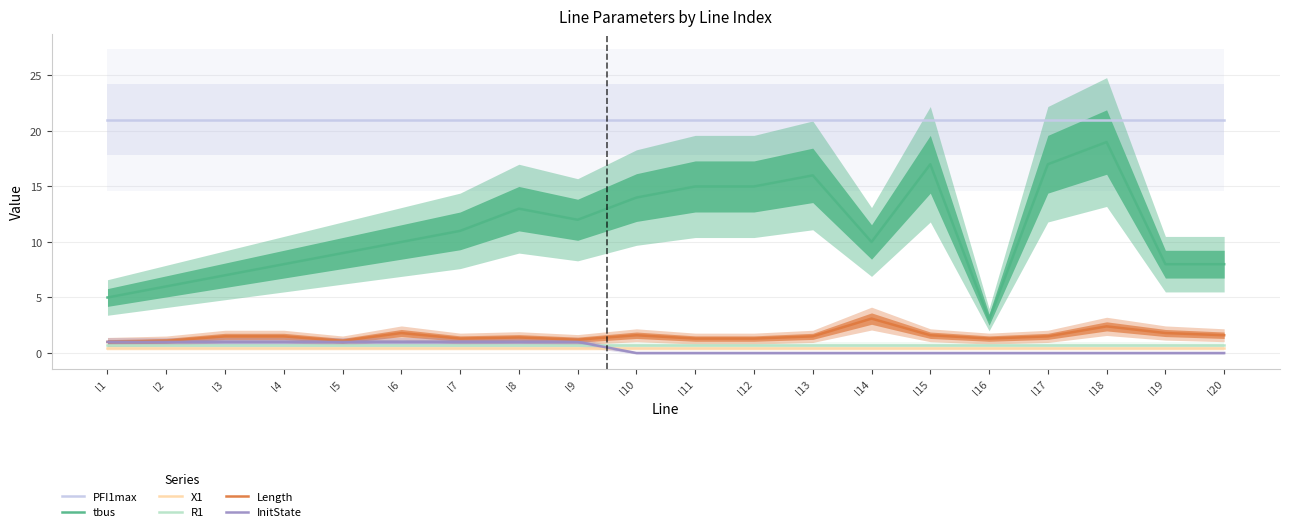

What is the value of the tbus point at the 20th from the left?

8.0